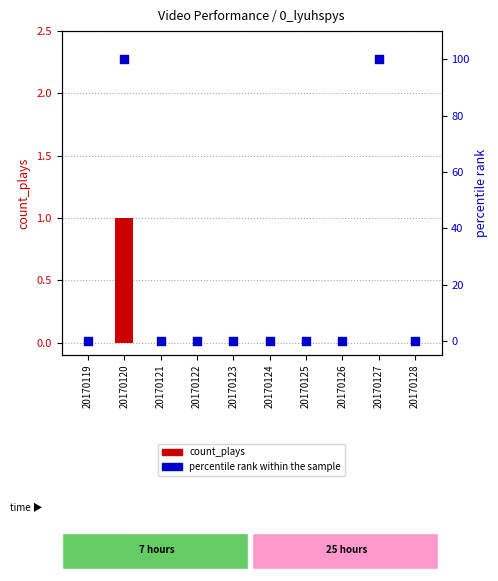

Which series has the widest spread of Y values?

percentile rank within the sample